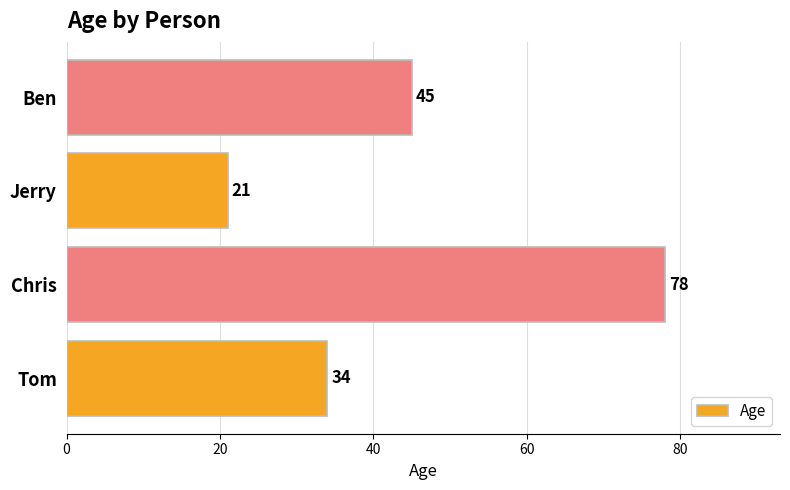

Rank the categories by value from lowest to highest.

Jerry, Tom, Ben, Chris